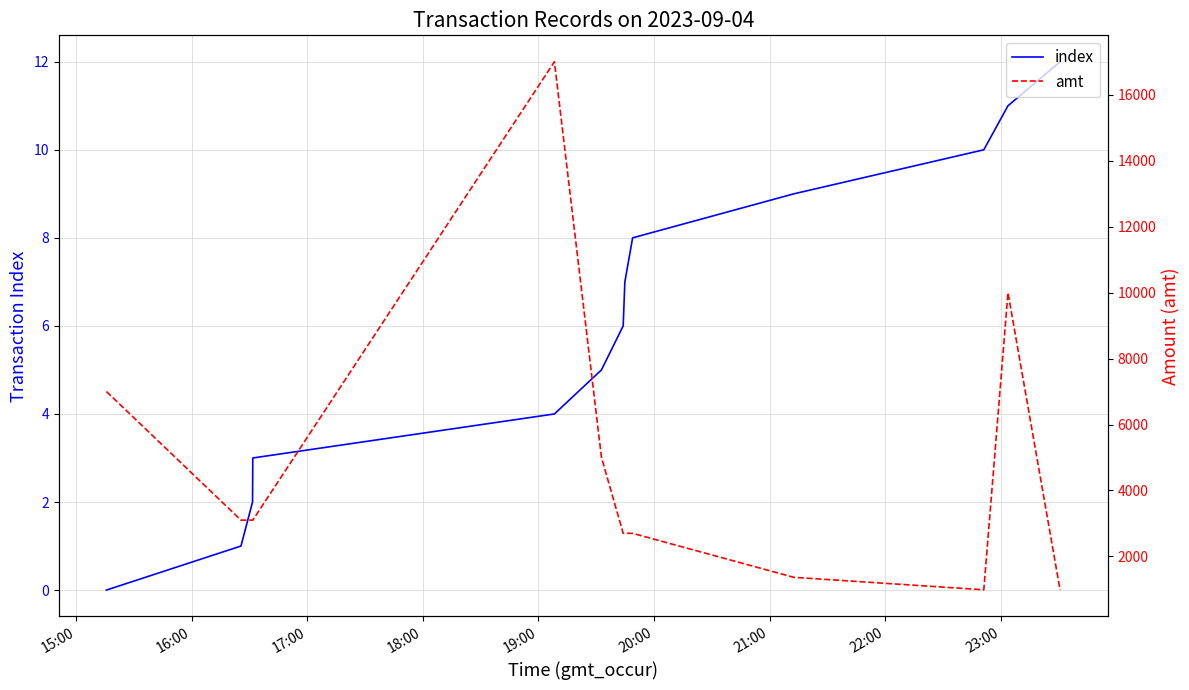

True or false: index has a value of 1 at 16:00.

False